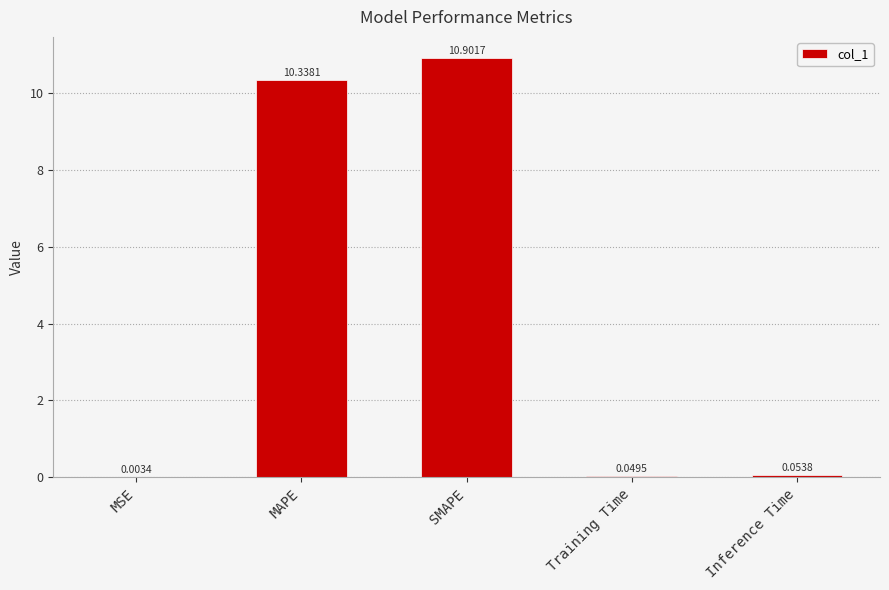

What is the sum of all values?

21.3